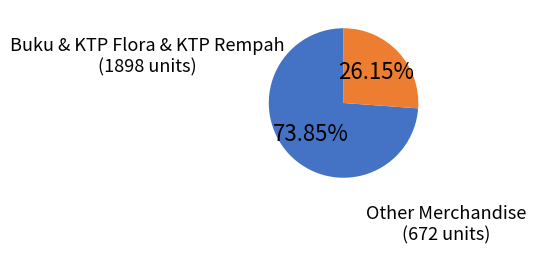

Does any single category account for the majority?

Yes